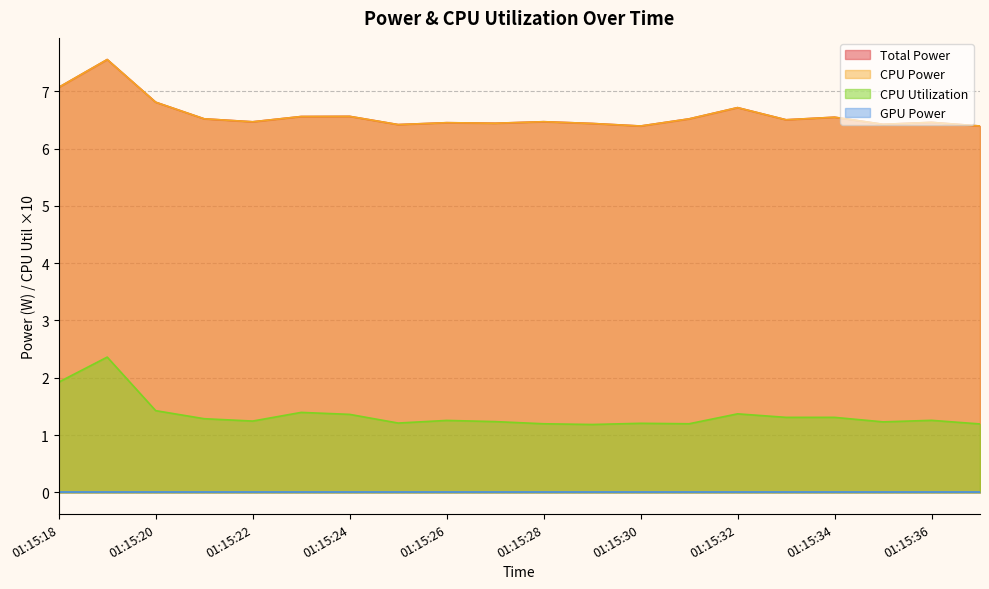

Does the chart have visible grid lines?

Yes